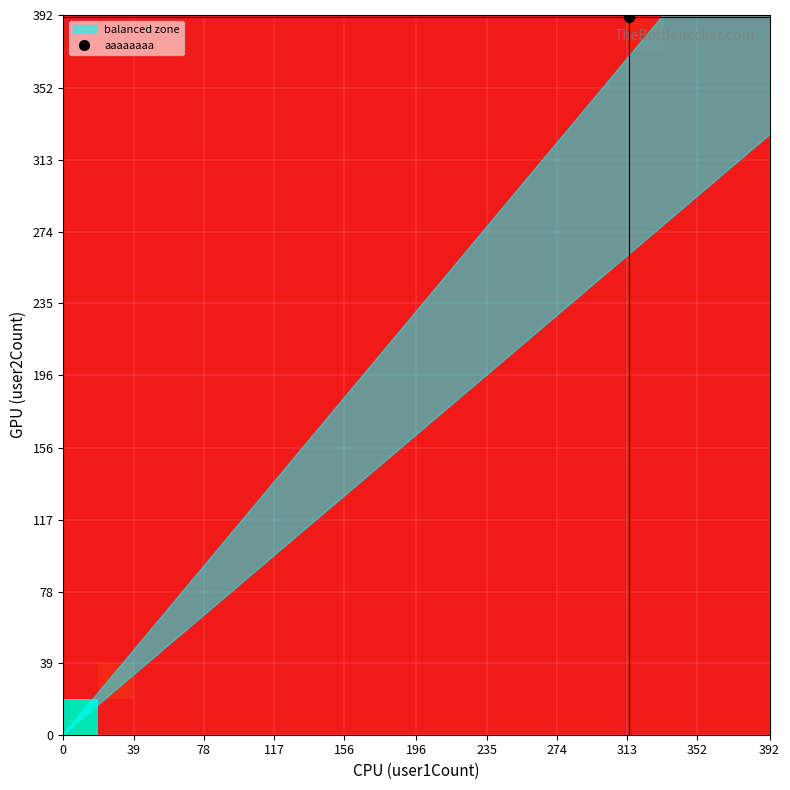

Count the number of categories in the chart.

20